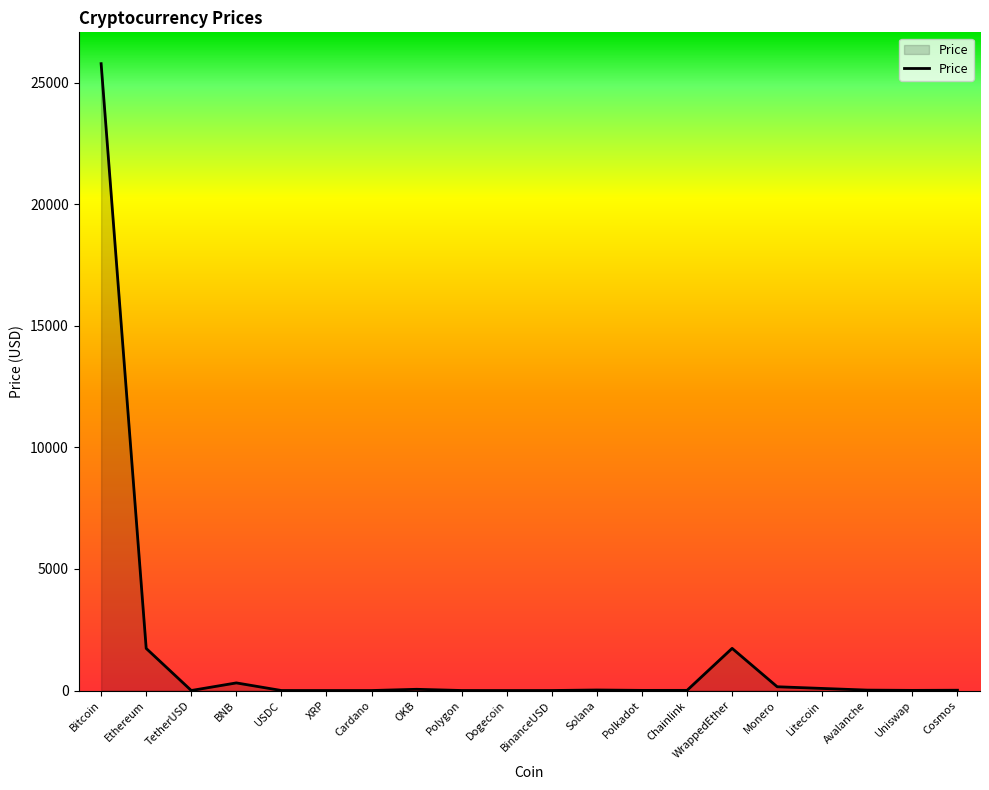

The value at Bitcoin is 38900.3. True or false?

False